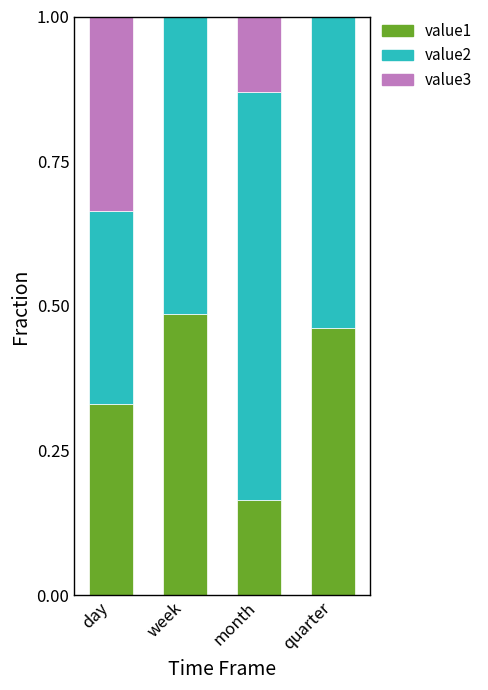

What is the total value across all series at week?

1.0